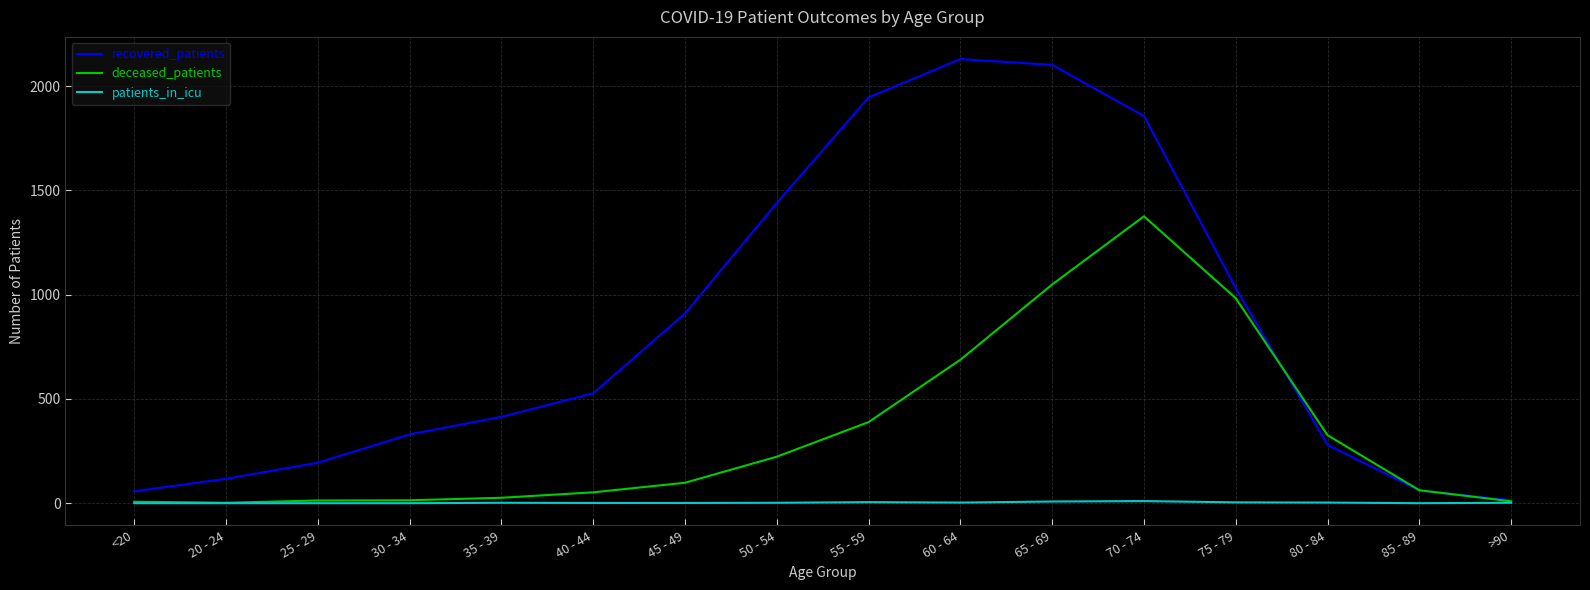

Which category has the highest value across all series?

60 - 64